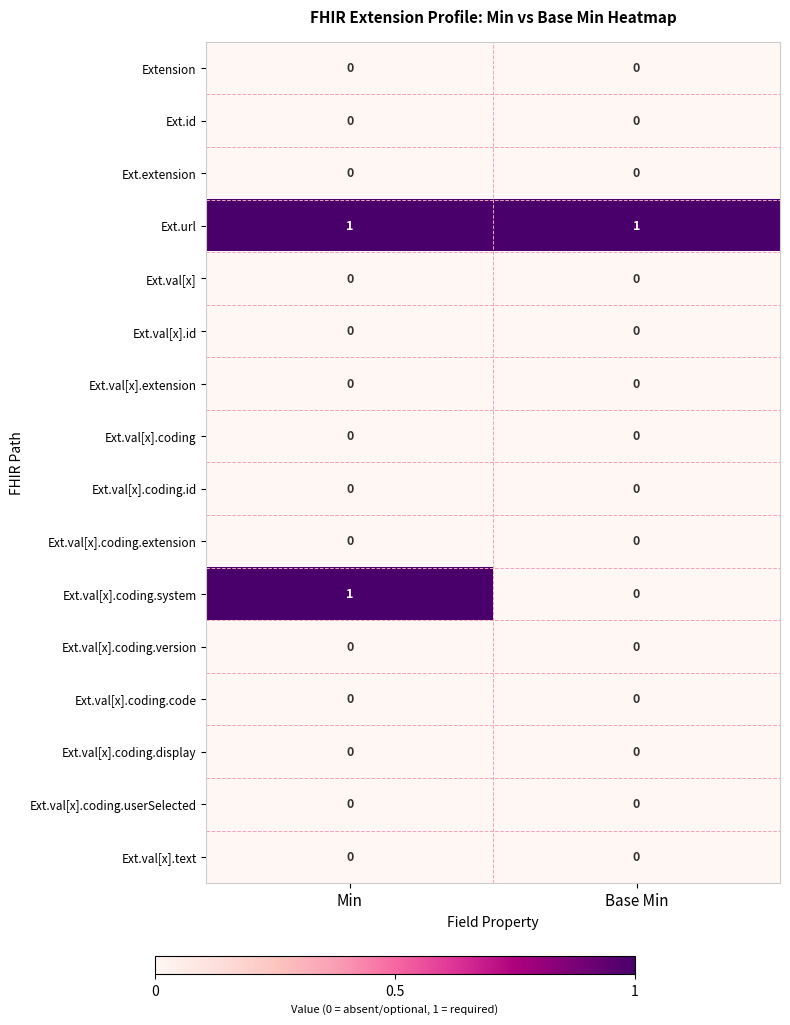

At which category is the sum across all series the highest?

Min